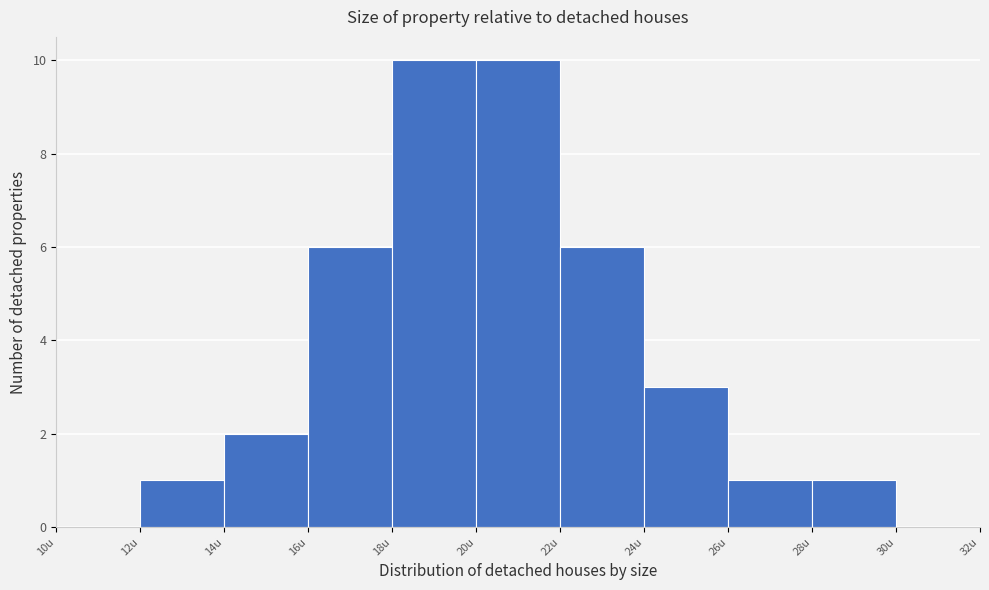

How tall is the bar that spans 16 to 18 on the x-axis? The values are not printed on the chart, so give them approximately, as read against the axis.

6